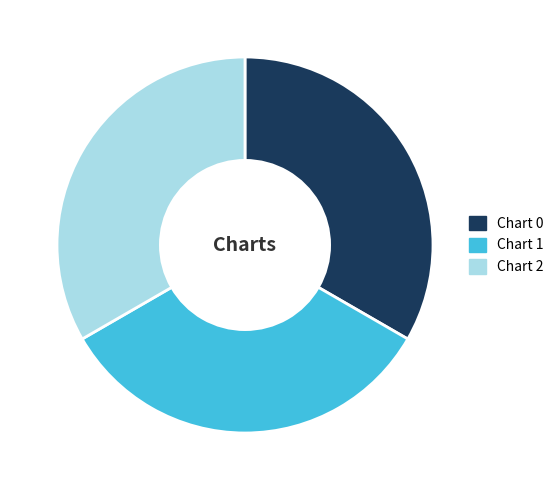

True or false: Chart 2 accounts for 48% of the total.

False